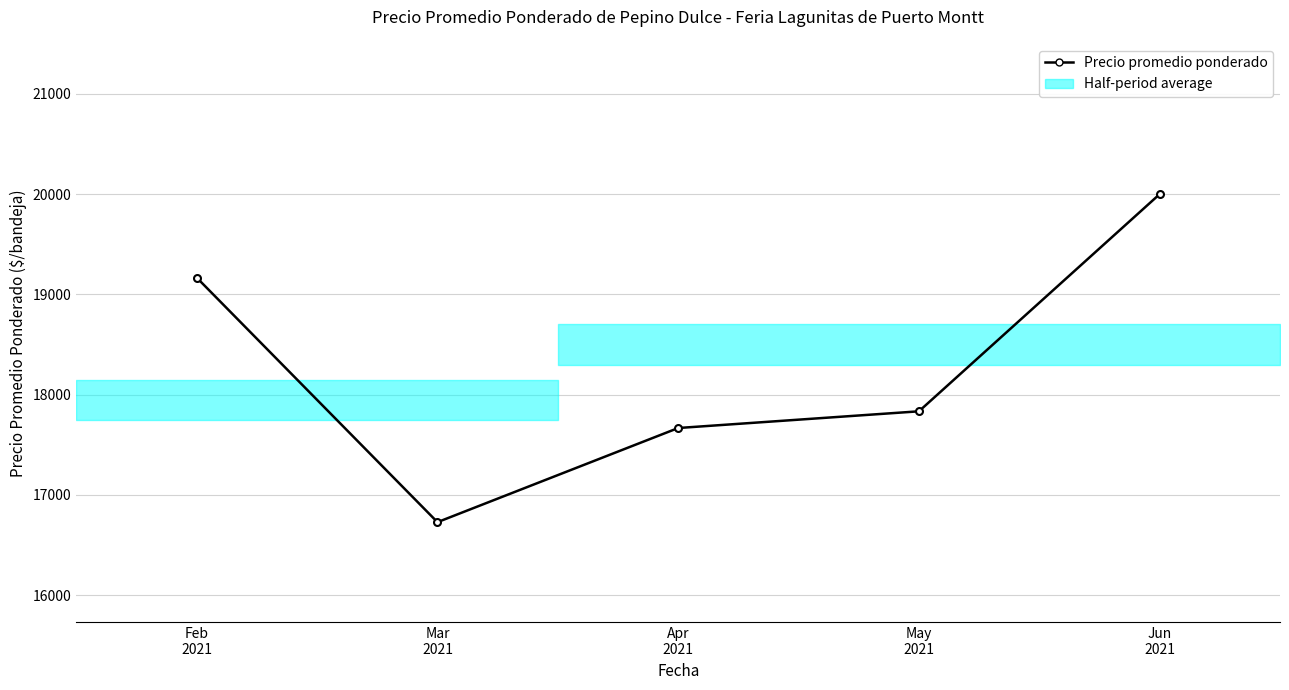

What is the label of the 2nd point from the right?

May
2021